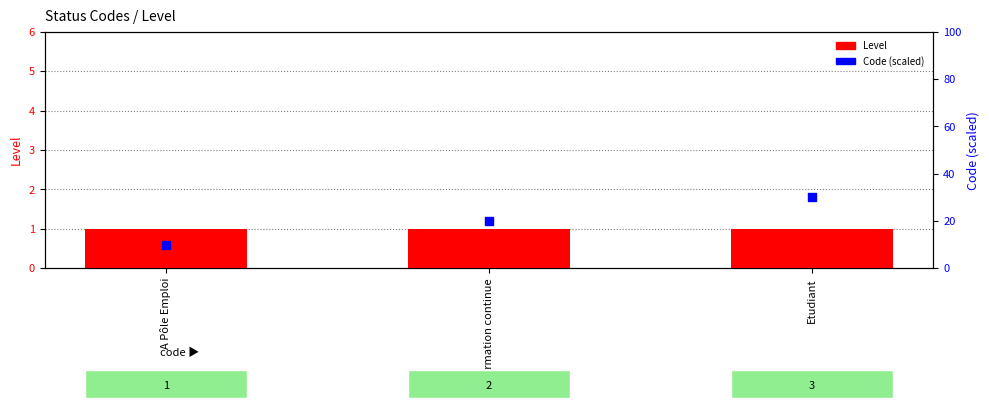

What are all the series names shown in the legend?

Level, Code (scaled)